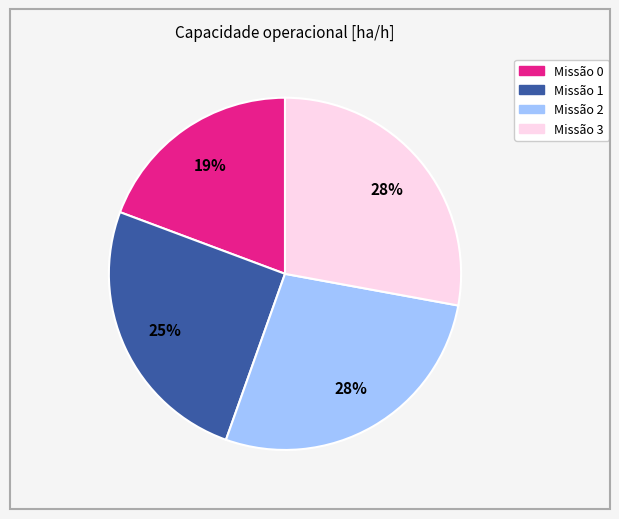

How many slices are in this pie chart?

4